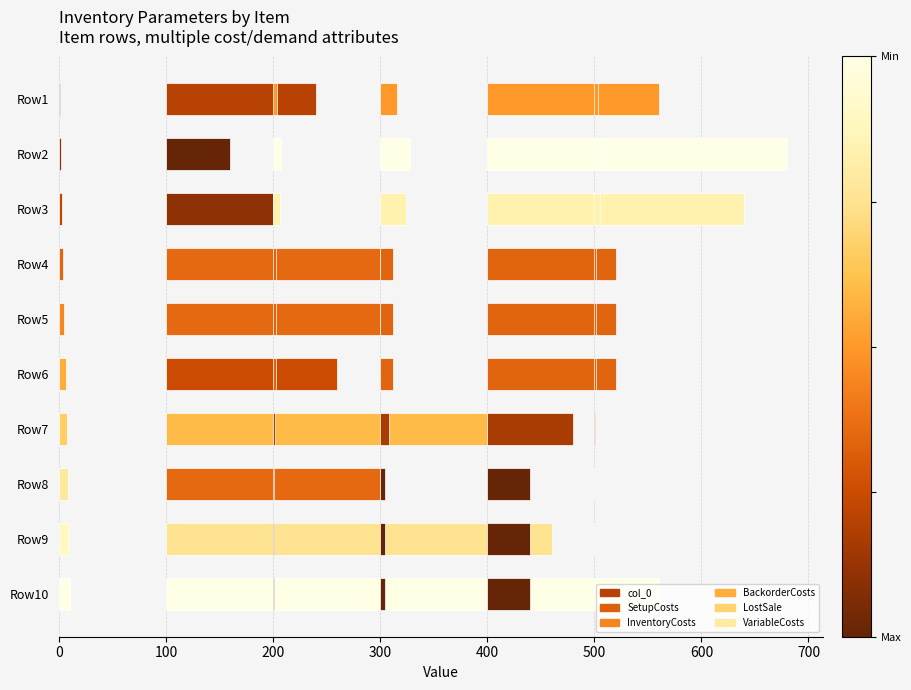

At Row8, list the series in order from smallest to largest.

VariableCosts, InventoryCosts, BackorderCosts, col_0, LostSale, SetupCosts